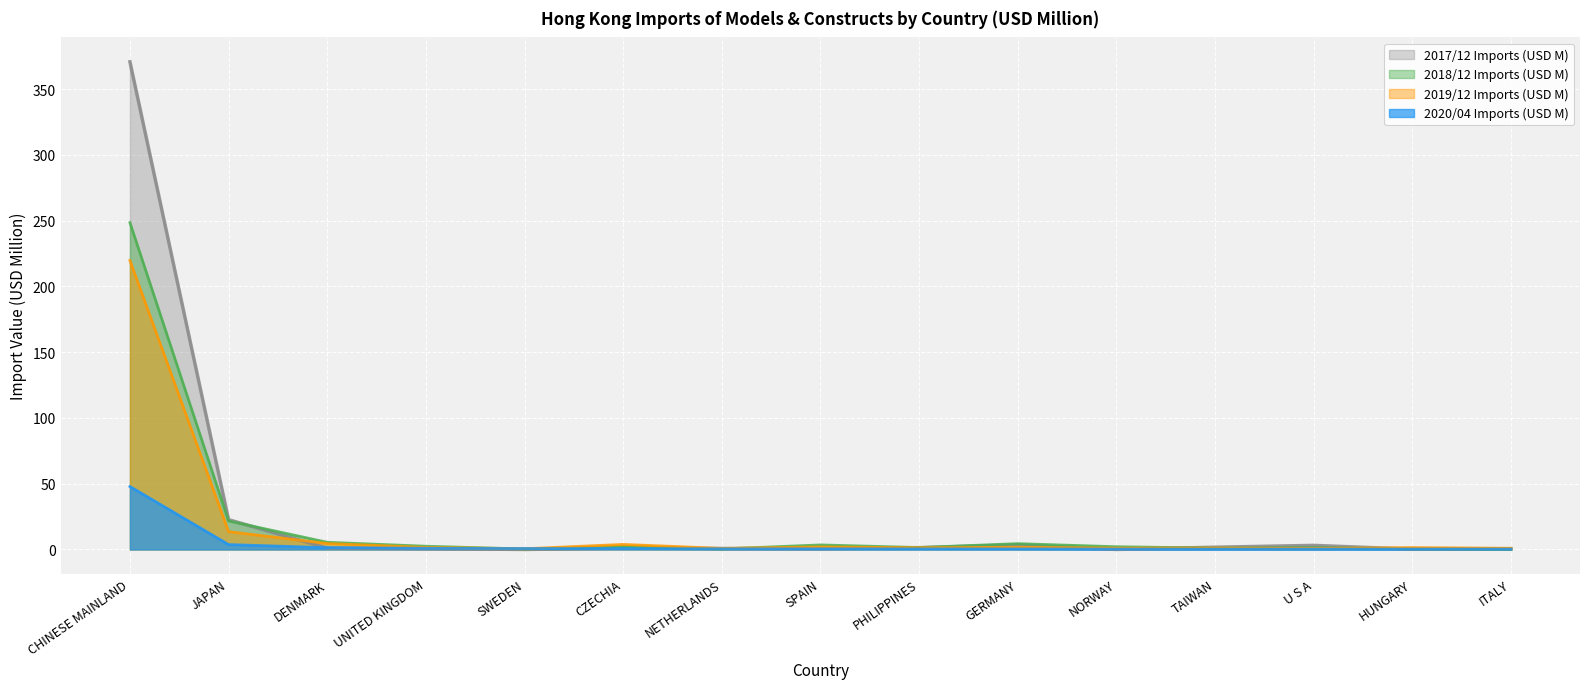

Where is the first local maximum for 201912?

CZECHIA